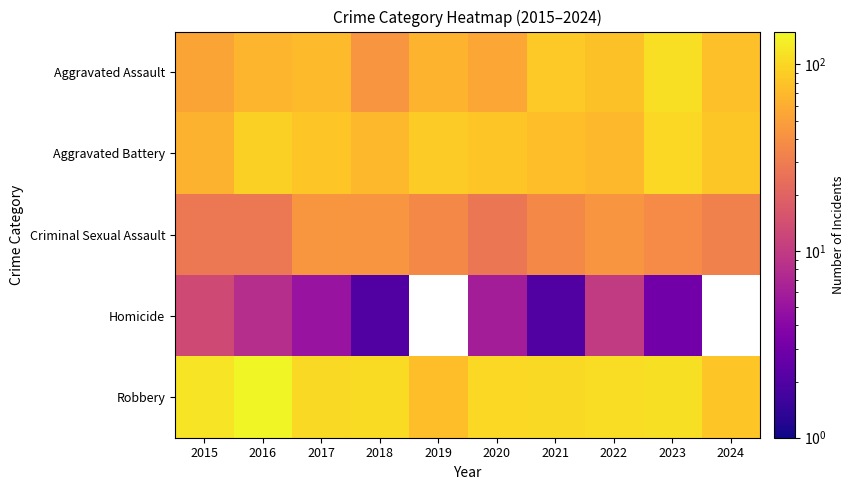

Is it true that Aggravated Assault equals 110.0 at 2023?

True